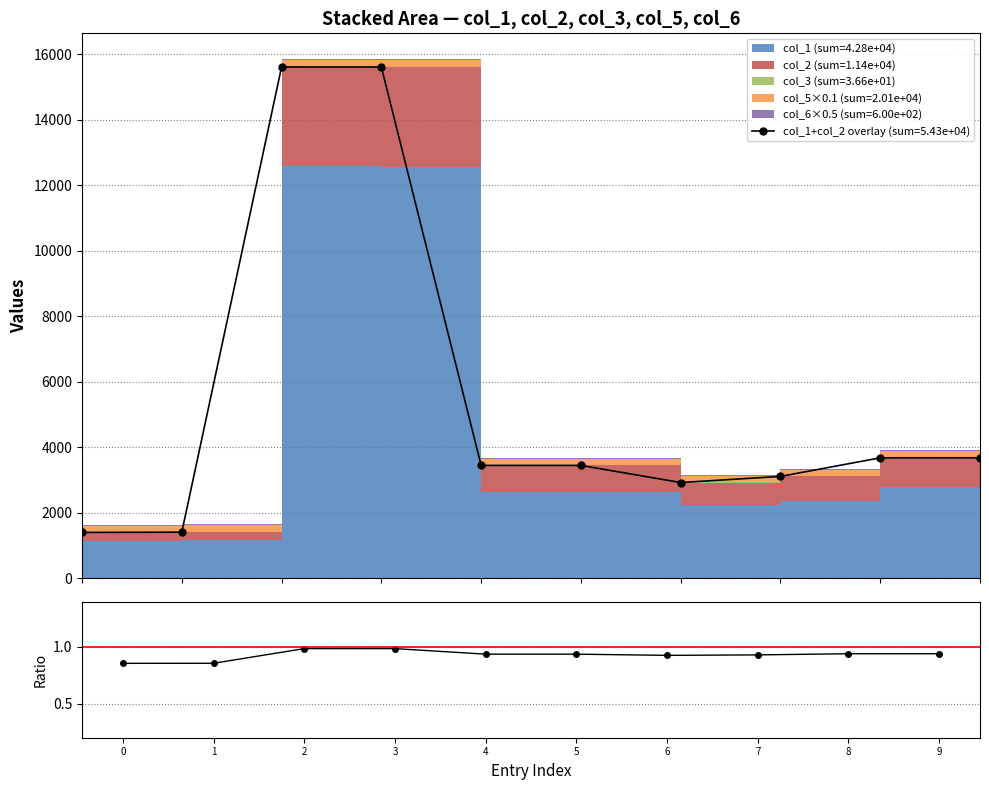

True or false: there are more than 2 points higher than both neighbors.

False